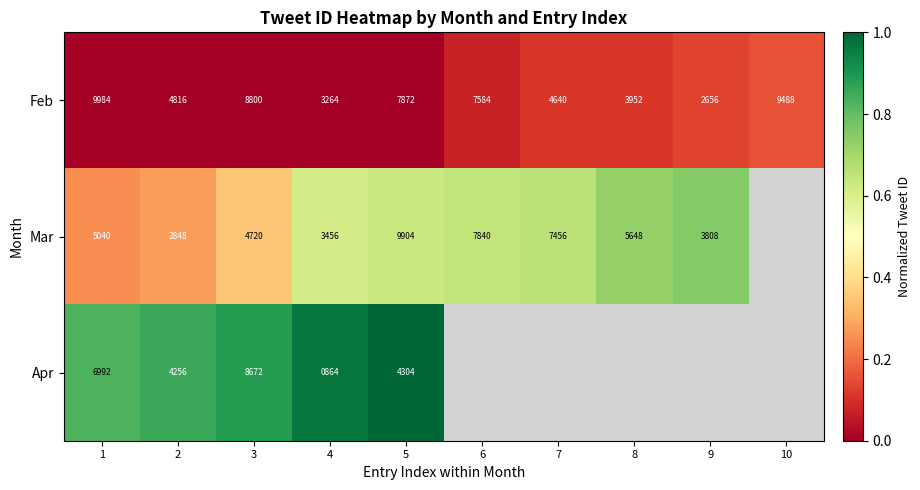

What is the average value of the Feb series?

6306